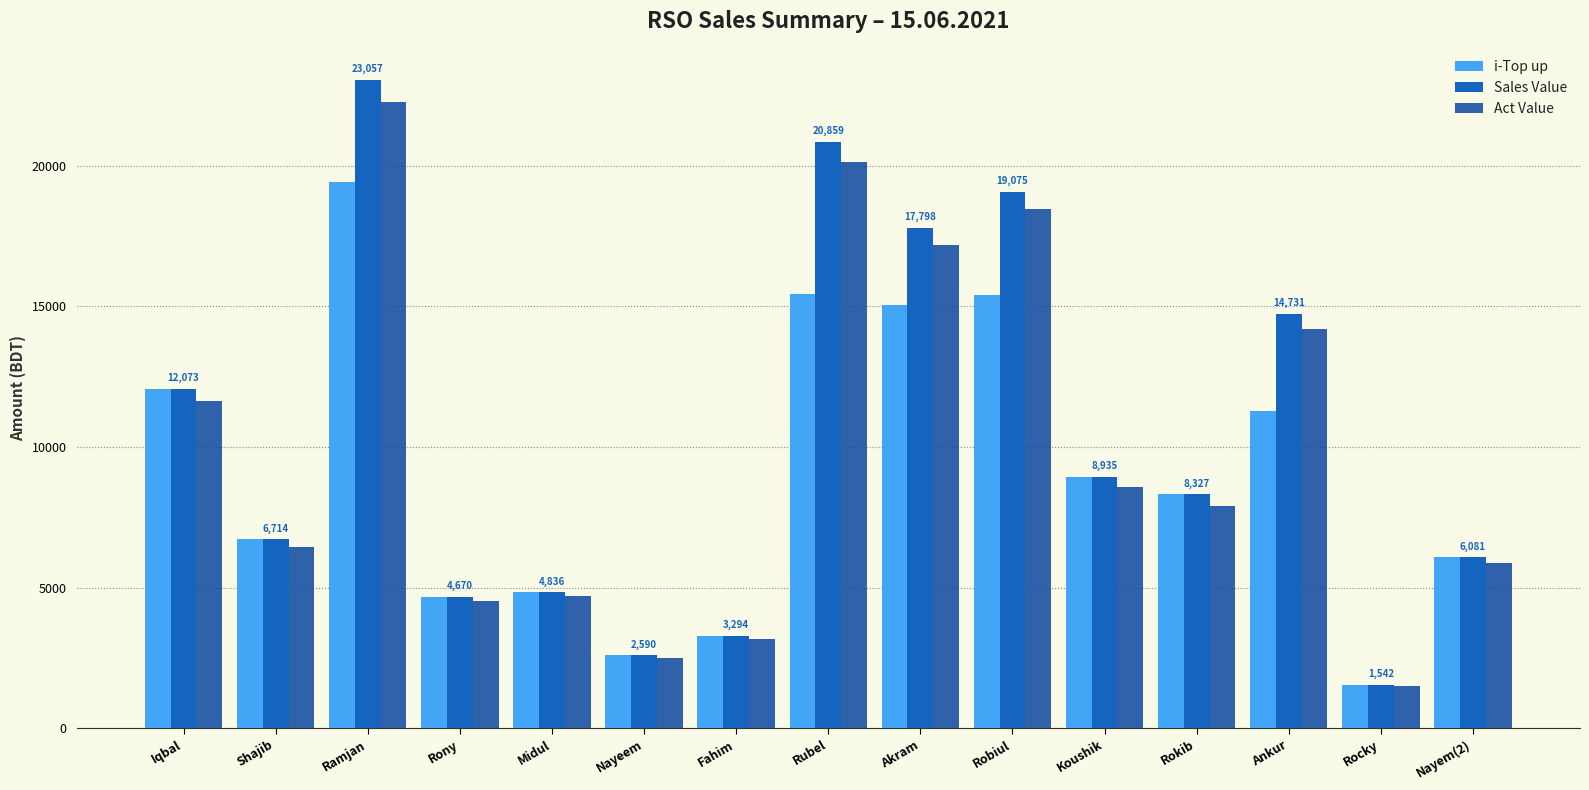

Which series has the largest range (max minus min)?

Sales Value